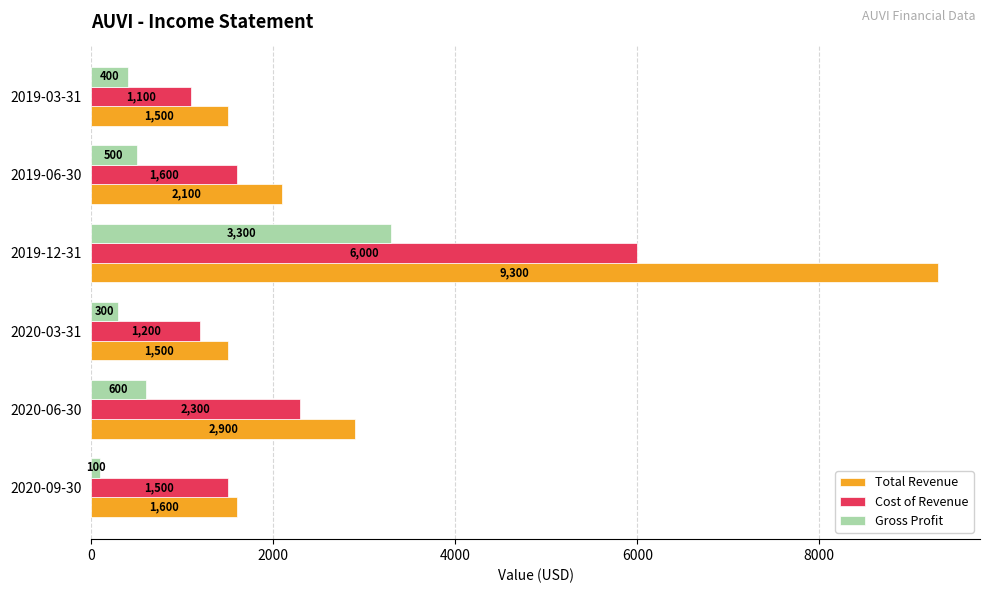

How many data points in Total Revenue are less than 2100?

3